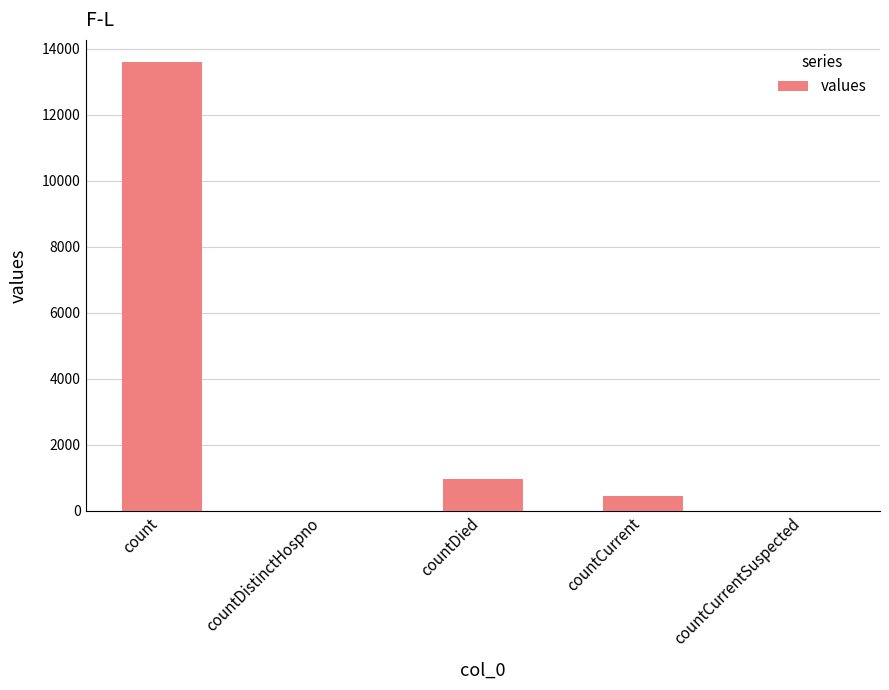

What is the sum of all values?

15022